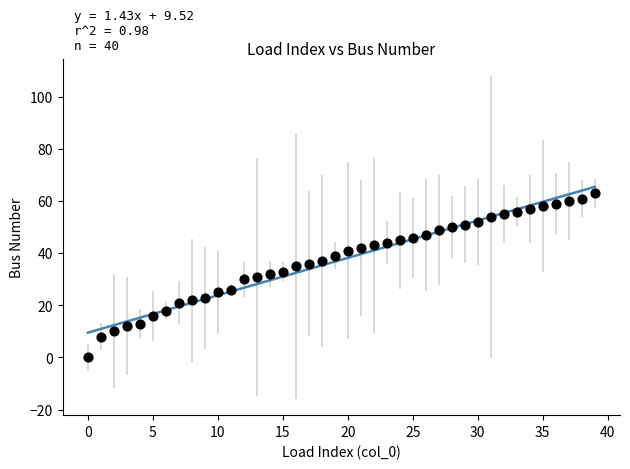

What is the range of Y values (max minus min)?

63